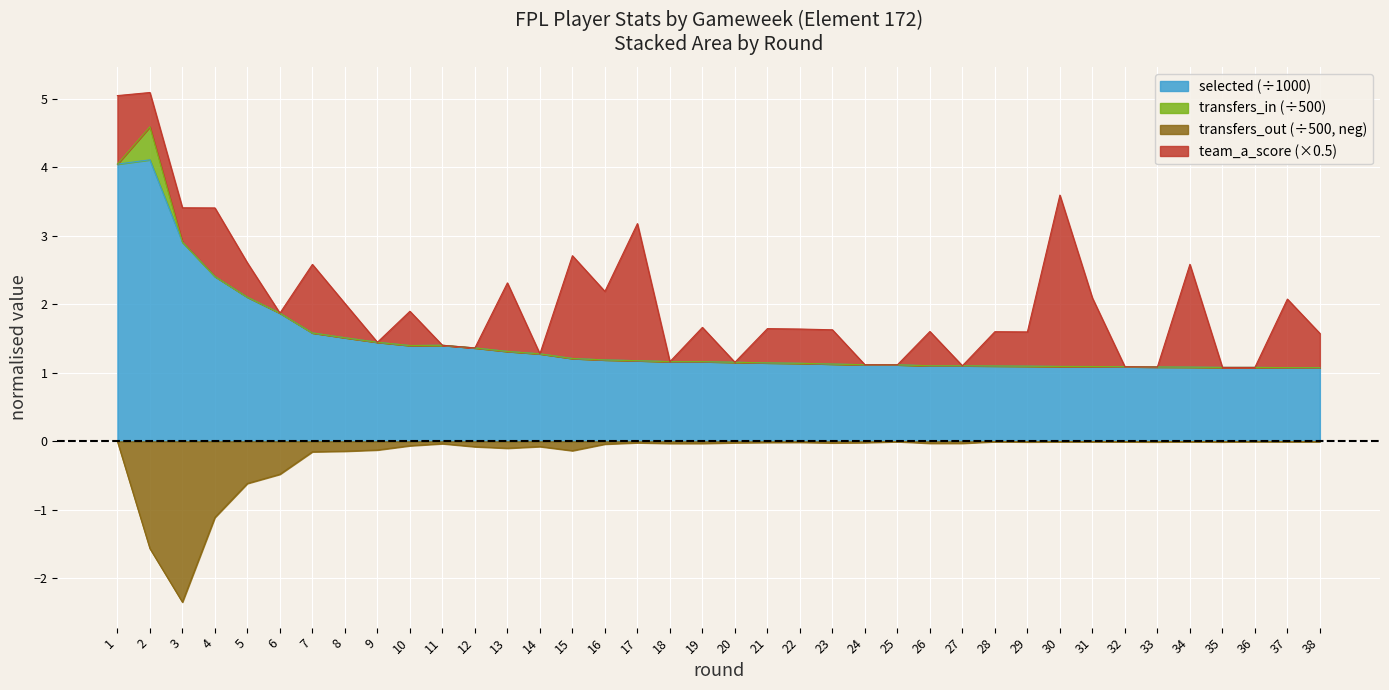

True or false: transfers_out has a value of -0.0 at 23.

True